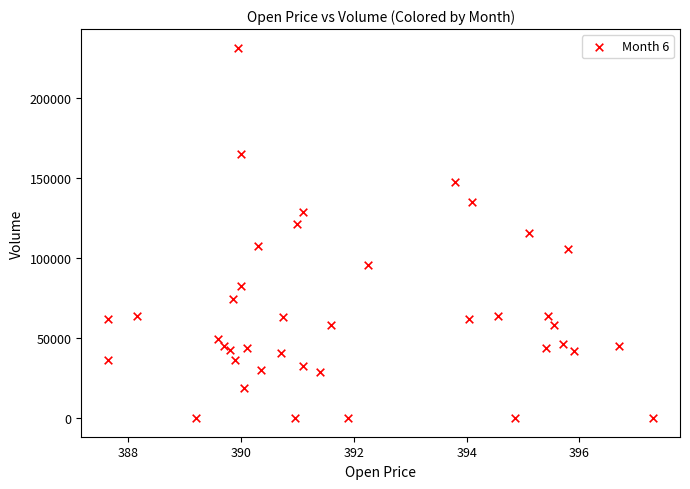

What is the range of Y values (max minus min)?

231312